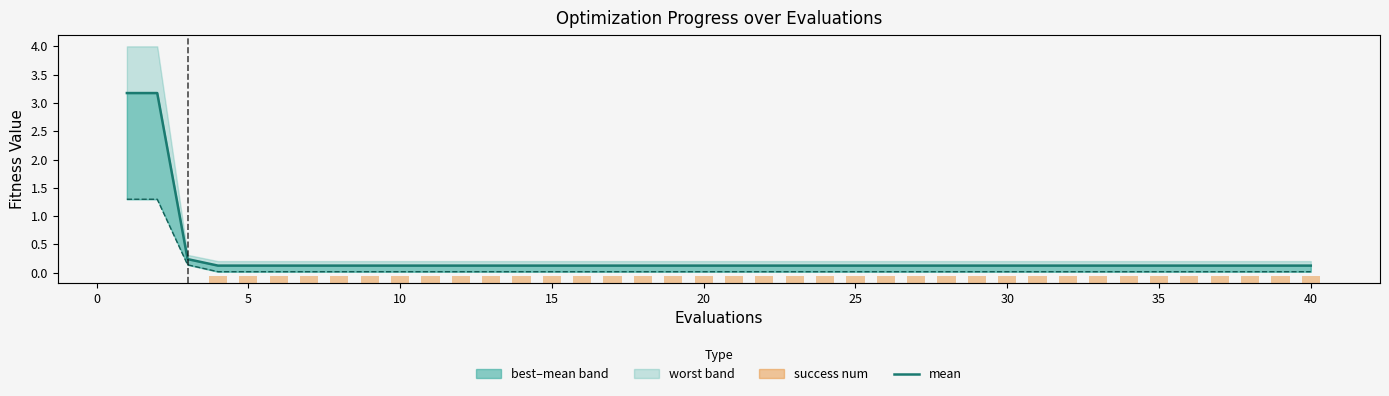

What value does the mean line series have at 30?

0.1